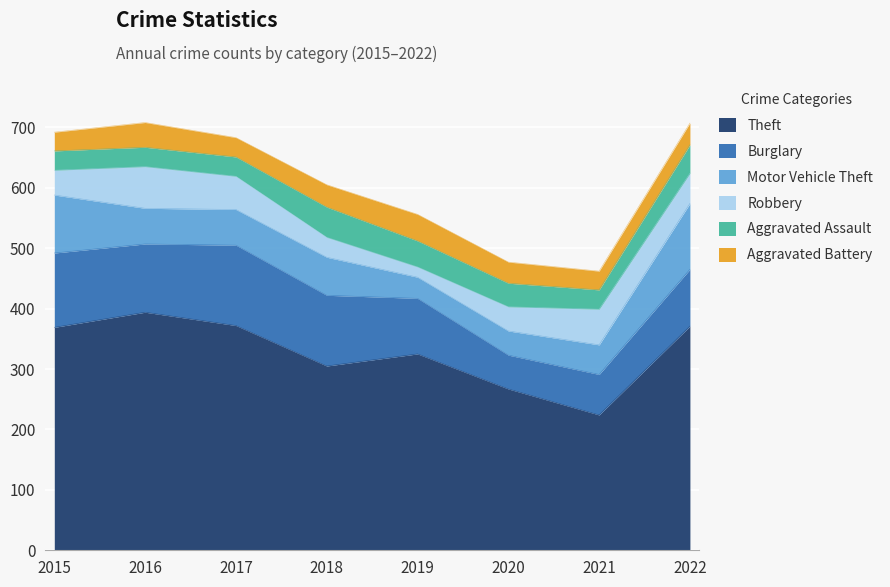

Is the value of Robbery at 2019 greater than the value of Aggravated Assault at 2019?

No